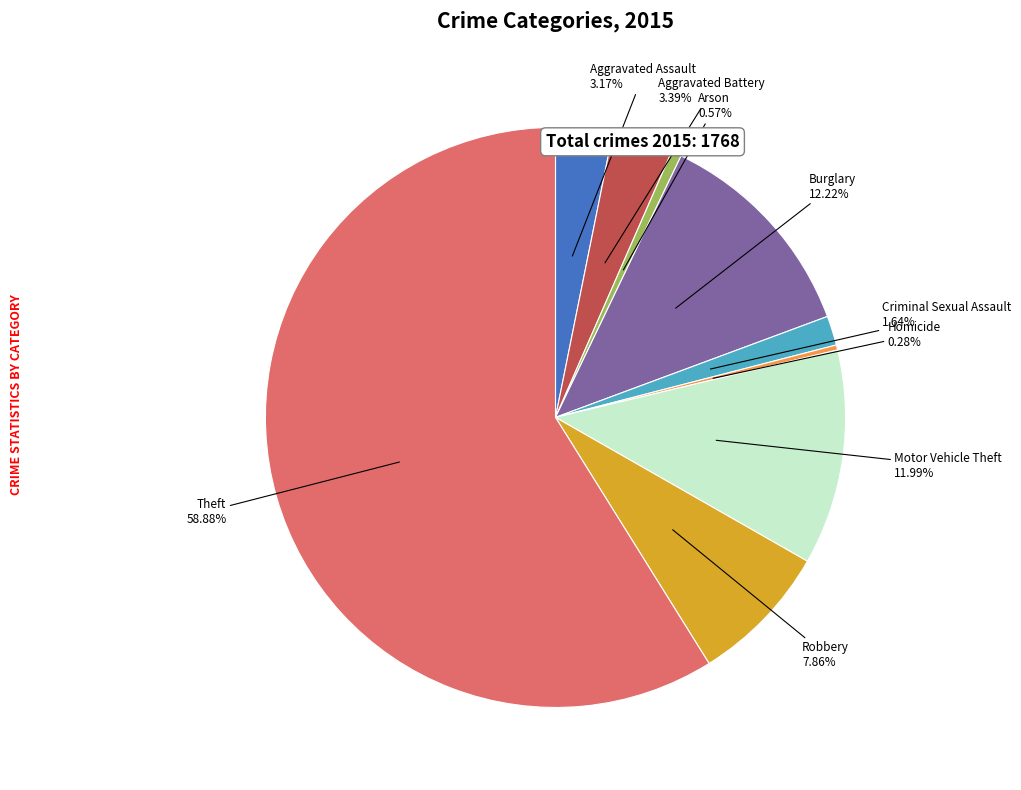

Is there a majority slice in this chart?

Yes